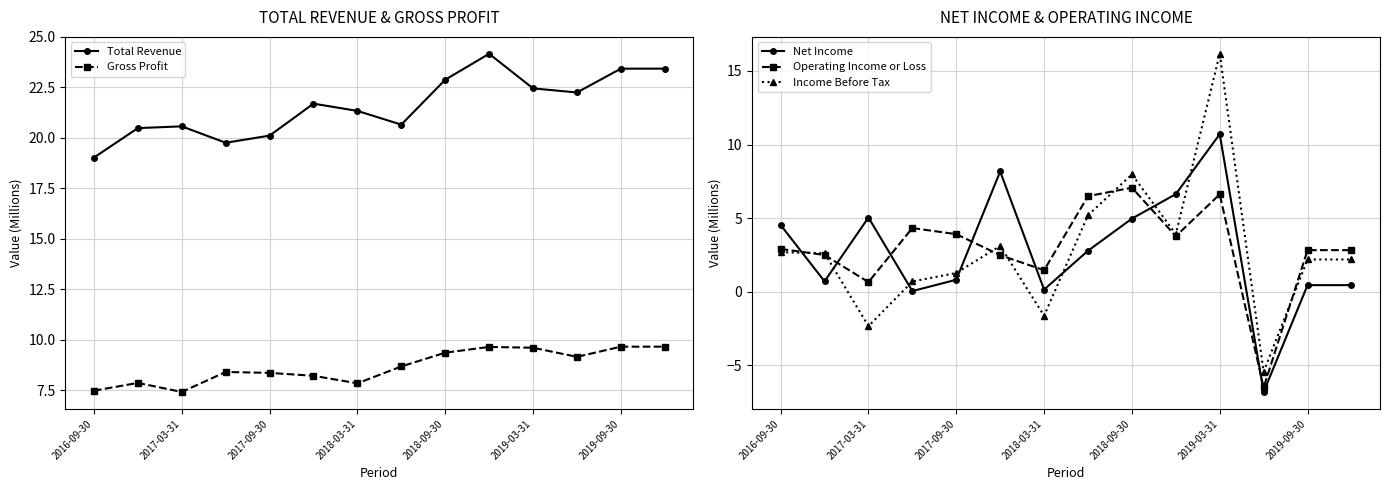

What is the minimum value for Net Income?

-6.8